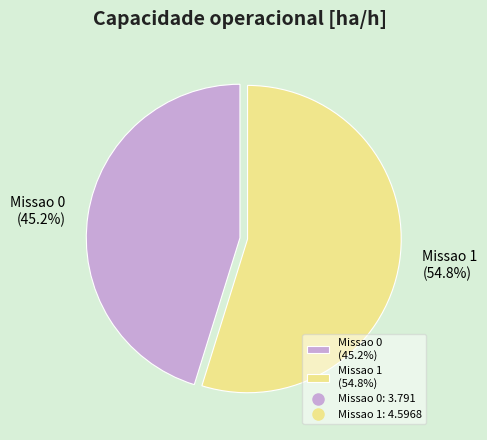

To the nearest percent, what is the combined percentage of Missao 0 and Missao 1?

100%